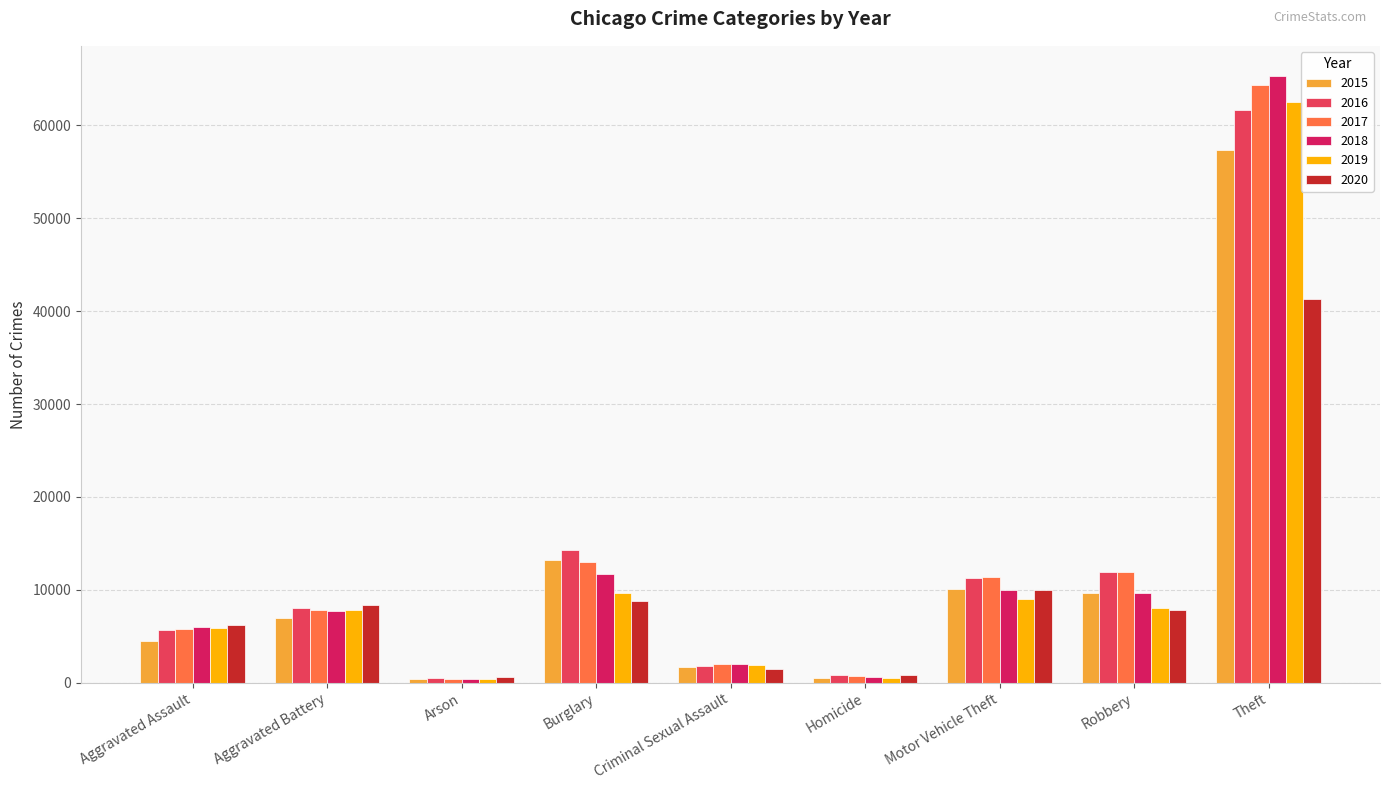

Which series has the largest range (max minus min)?

2018